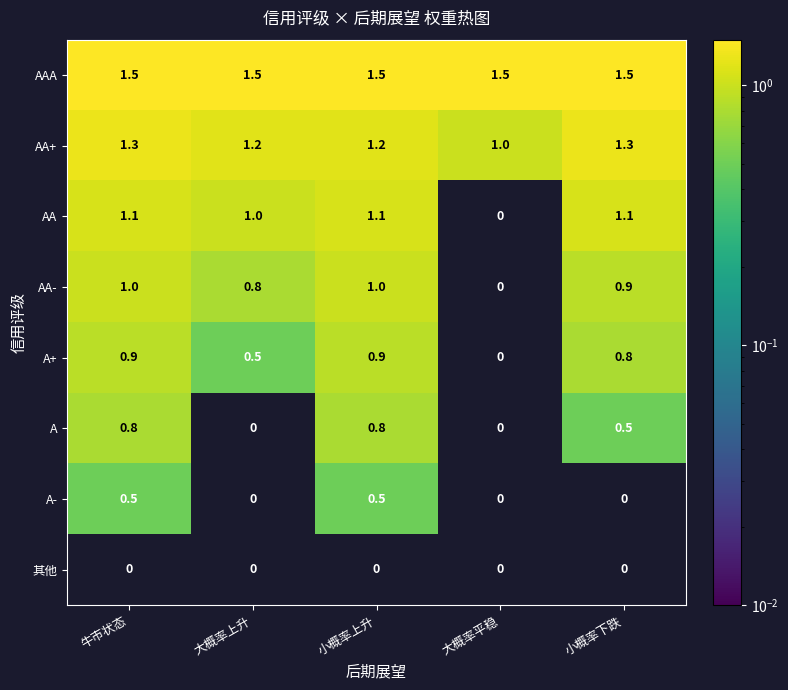

What is the difference between the maximum and minimum values in the A- series?

0.5